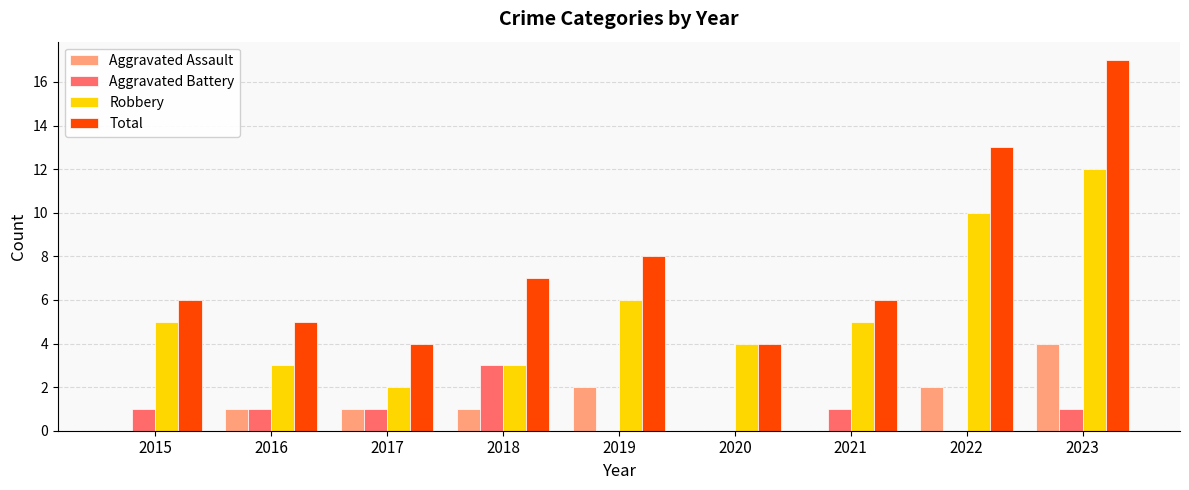

What is the sum of all Aggravated Assault values?

11